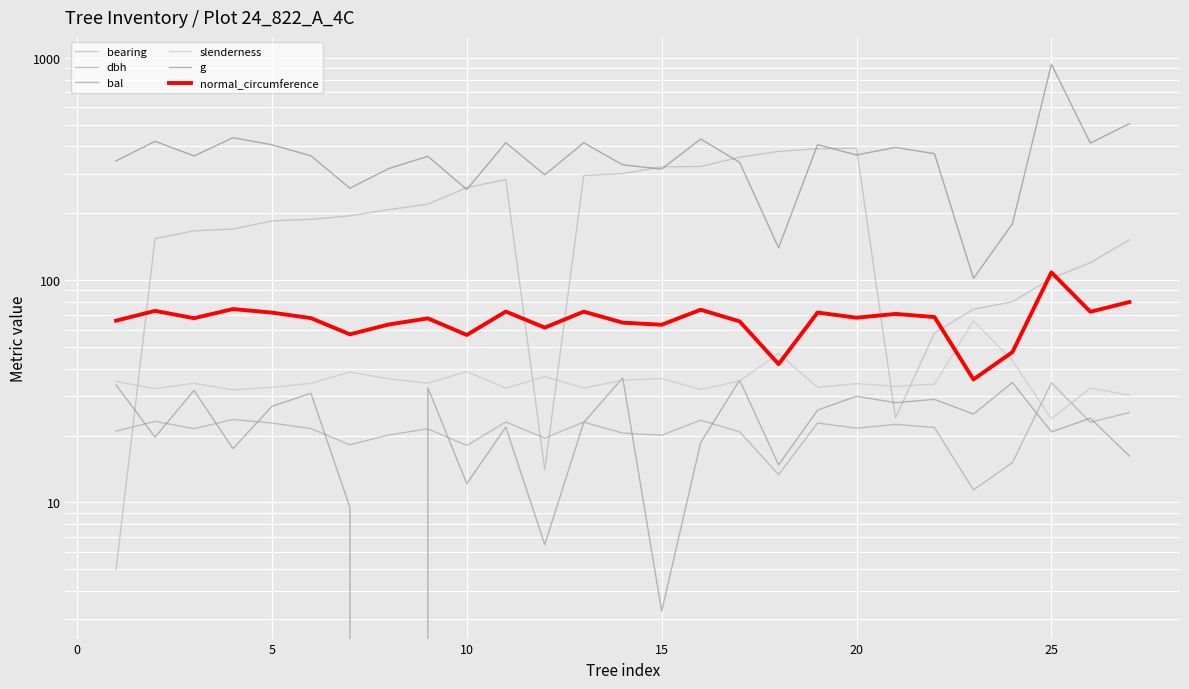

True or false: bal and g cross at least once.

False